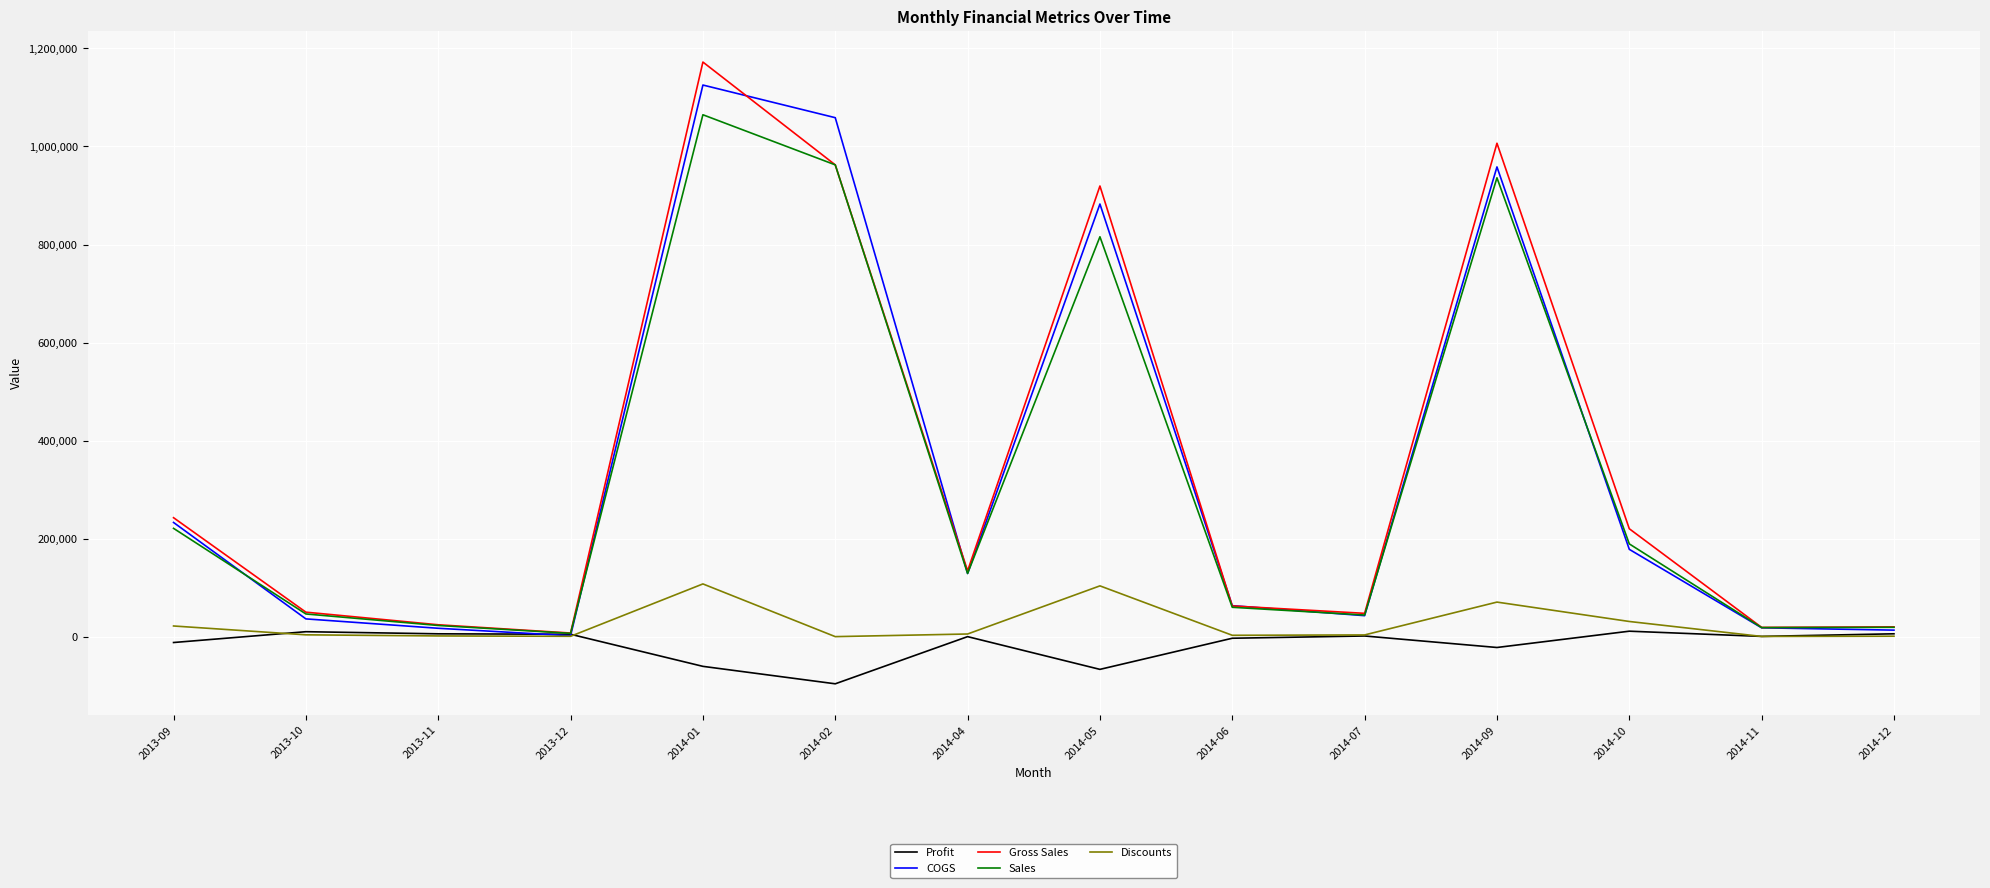

How many categories are shown in the chart?

14